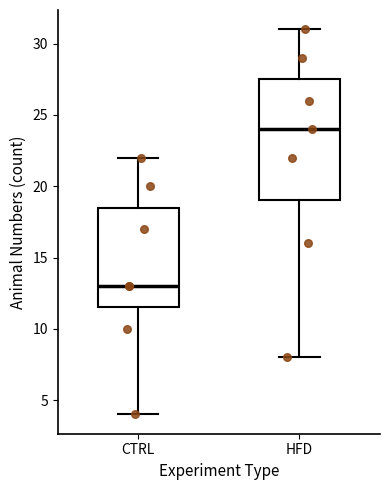

Where does the median line of the box for CTRL sit on the y-axis? The values are not printed on the chart, so give them approximately, as read against the axis.

13.0